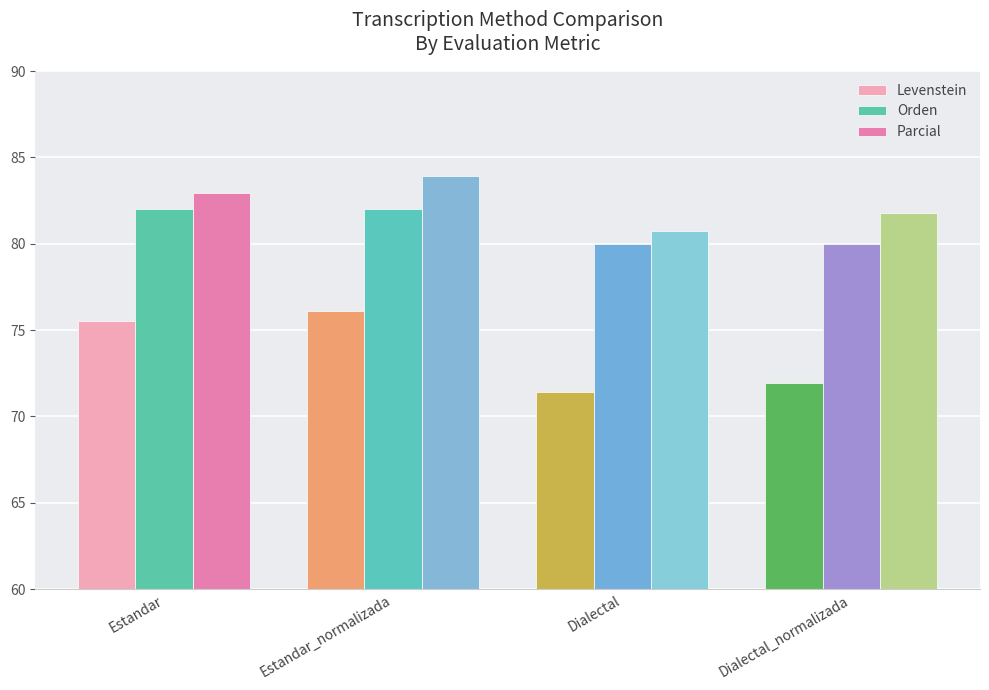

At Estandar, list the series in order from smallest to largest.

Levenstein, Orden, Parcial